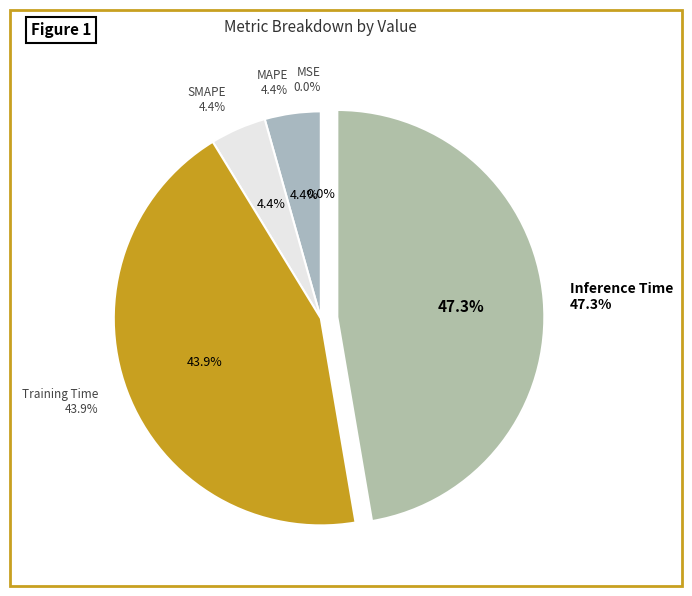

To the nearest percent, what is the average slice percentage?

20%